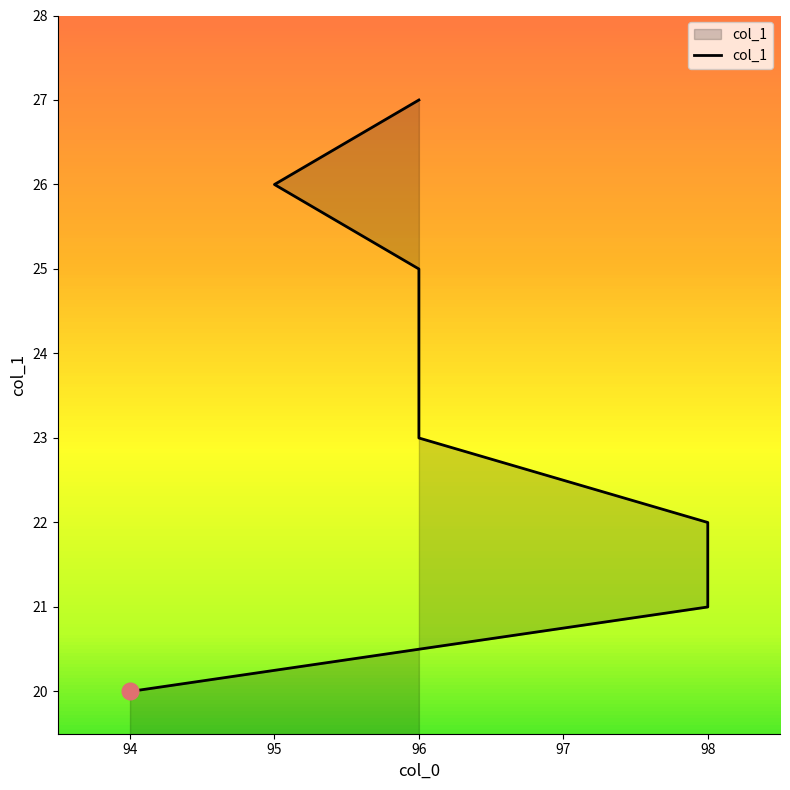

At which label does the data first exceed 24?

96